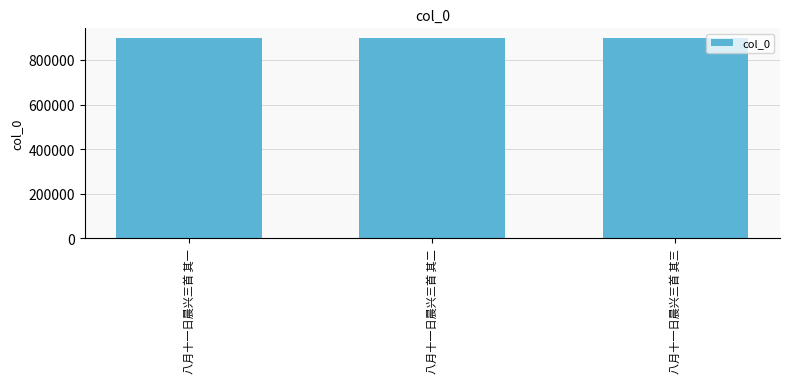

What is the label of the 2nd bar from the left?

八月十一日晨兴三首 其二